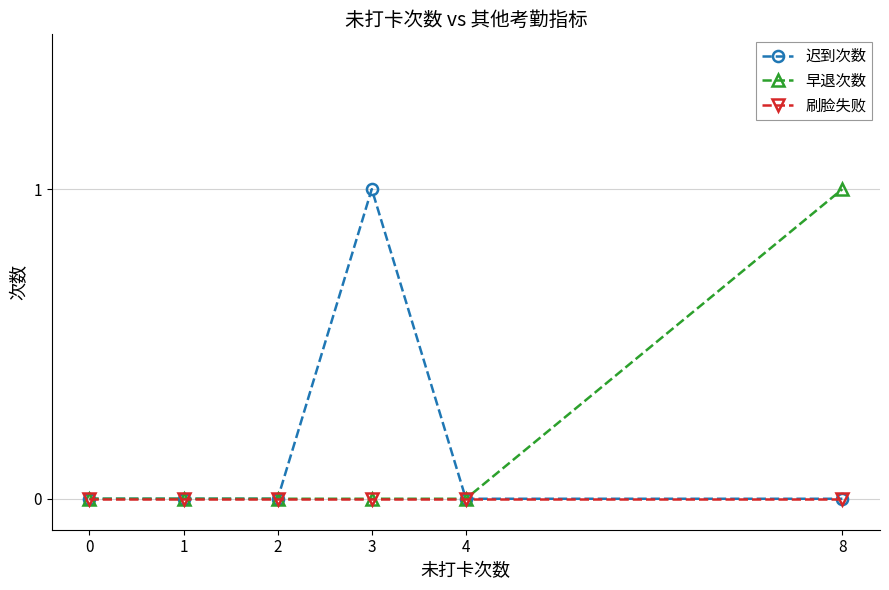

True or false: 迟到次数 has more than 2 interior local peaks.

False